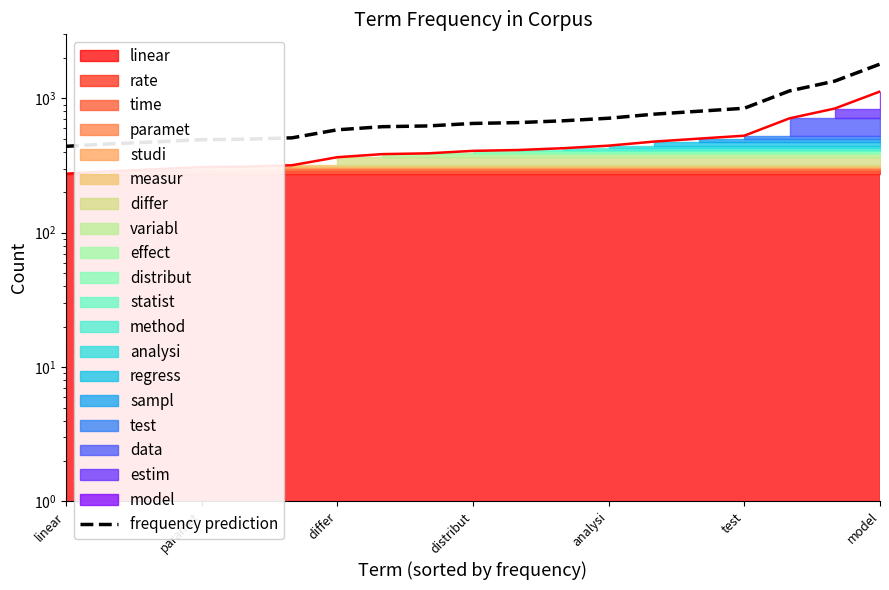

Which has a higher value, 11 or 14?

14